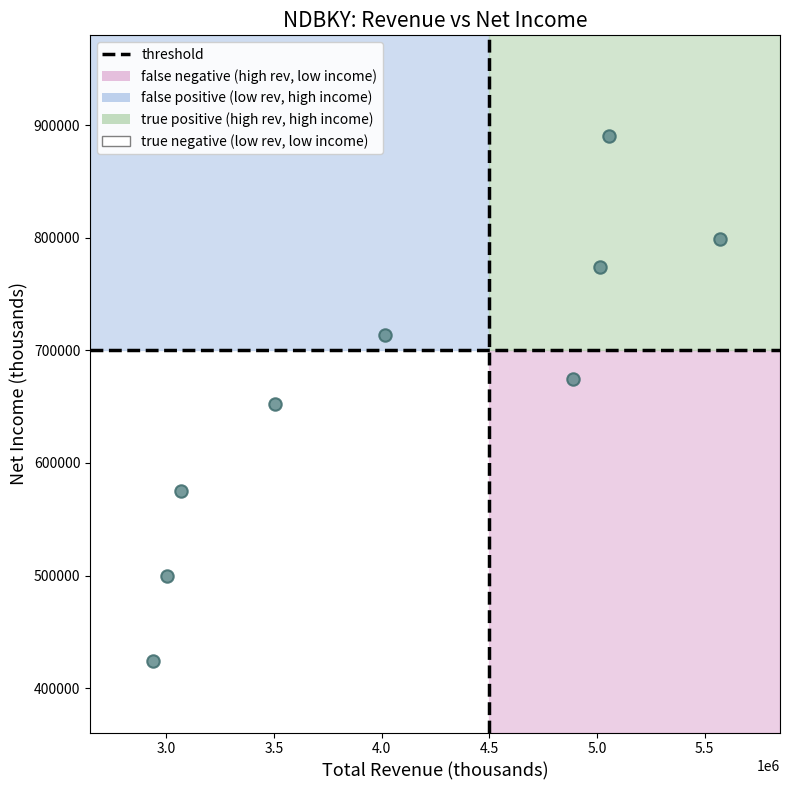

What is the average X value?

4117100